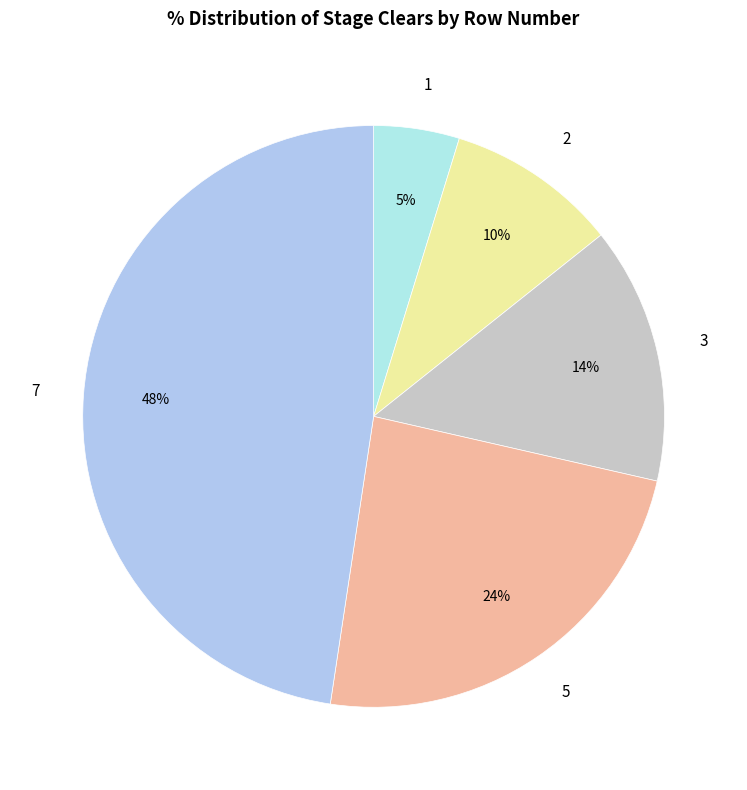

Is there any slice that represents more than half of the pie?

No